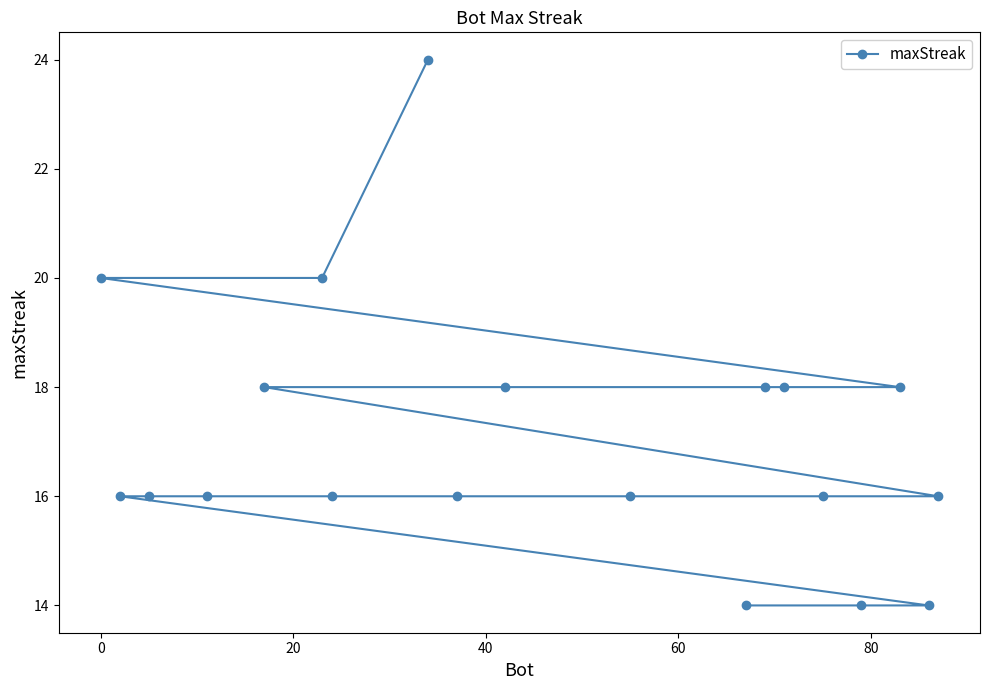

How many lines are shown in the chart?

1